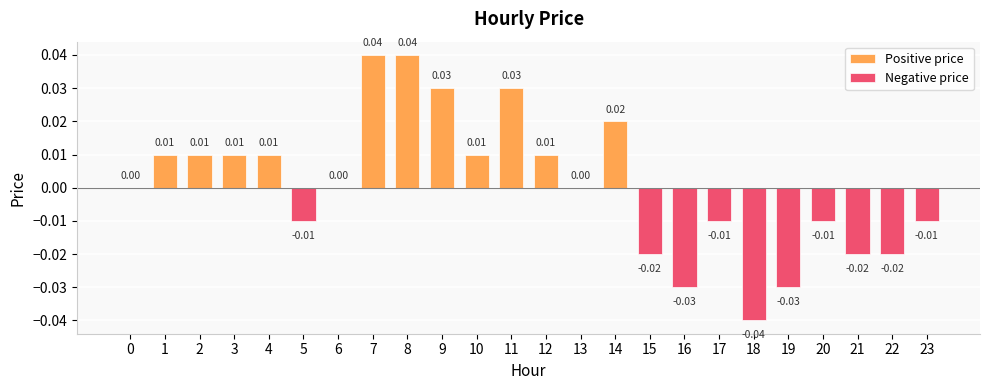

How many positive values are there?

11